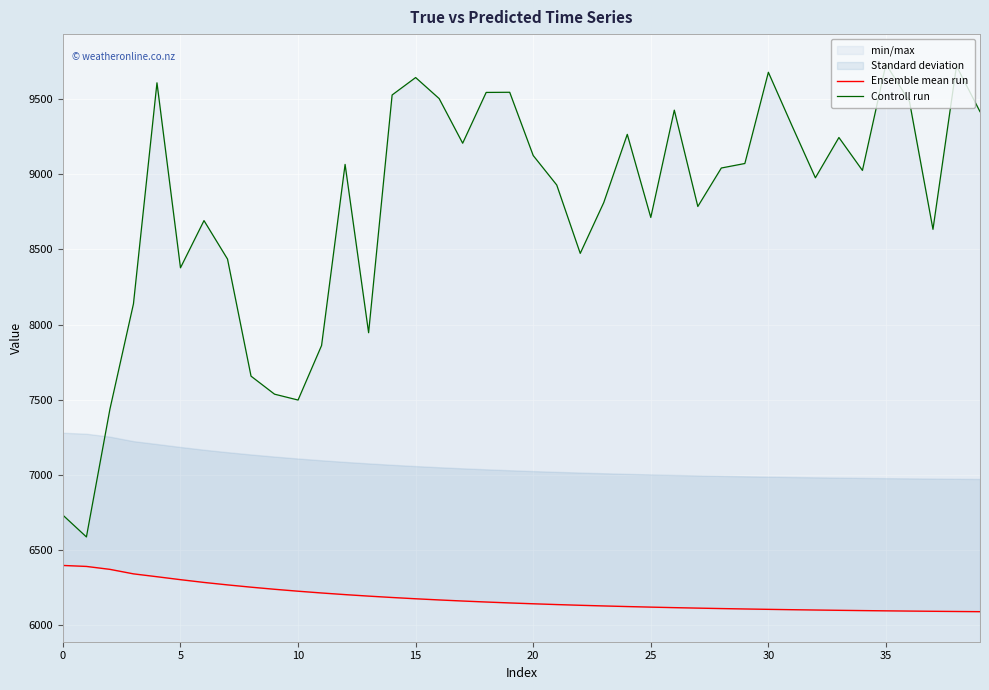

What is the label of the 18th point from the left?

17